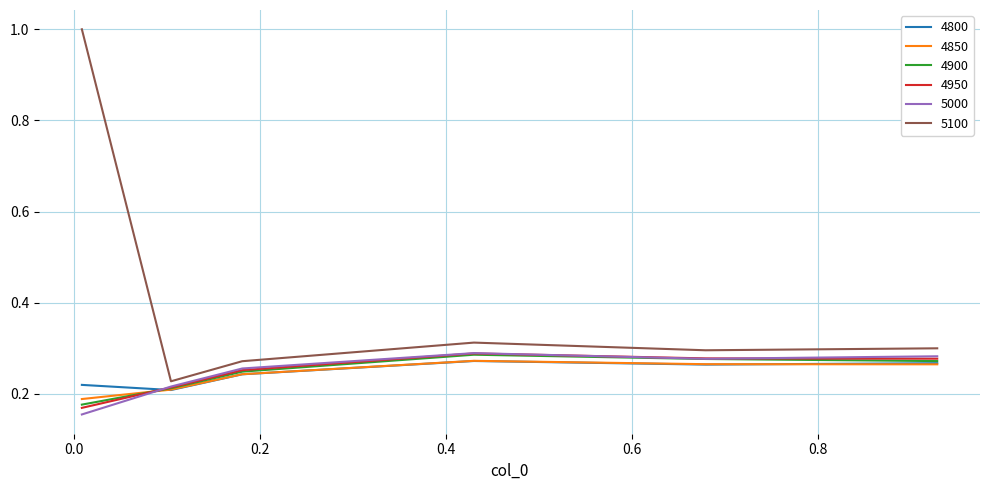

What is the greatest value displayed?

1.0